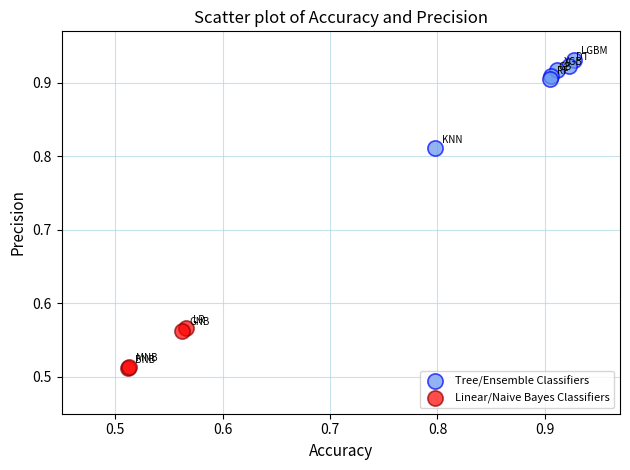

Which series reaches the maximum Y coordinate?

Tree/Ensemble Classifiers